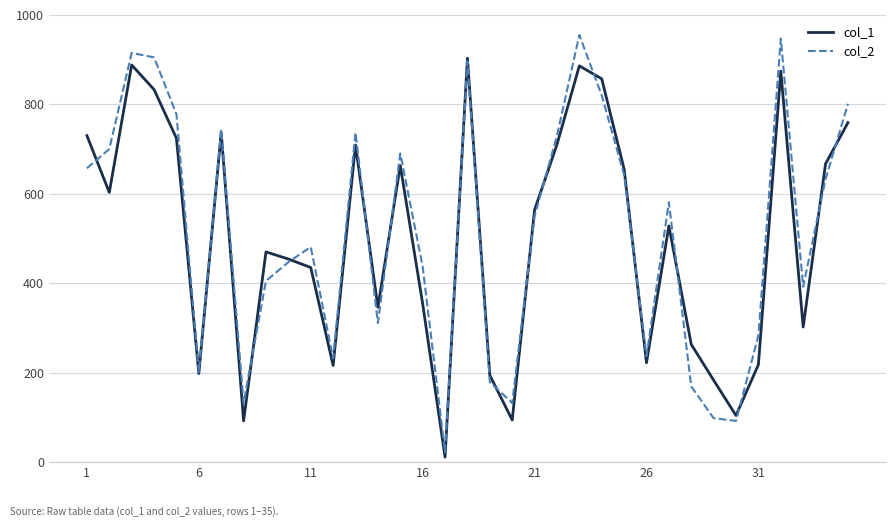

Rank the series by their average value, from lowest to highest.

col_1, col_2